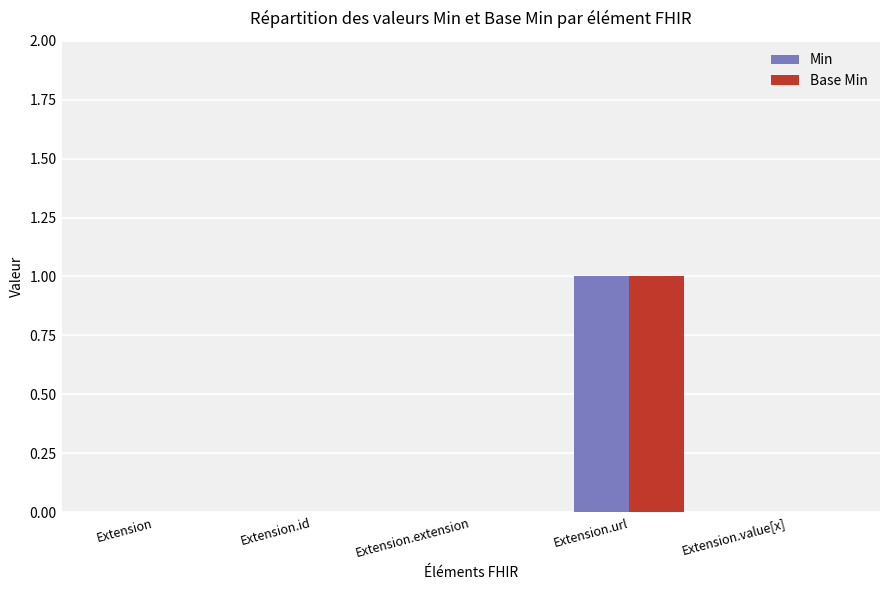

How many groups of bars are there?

5